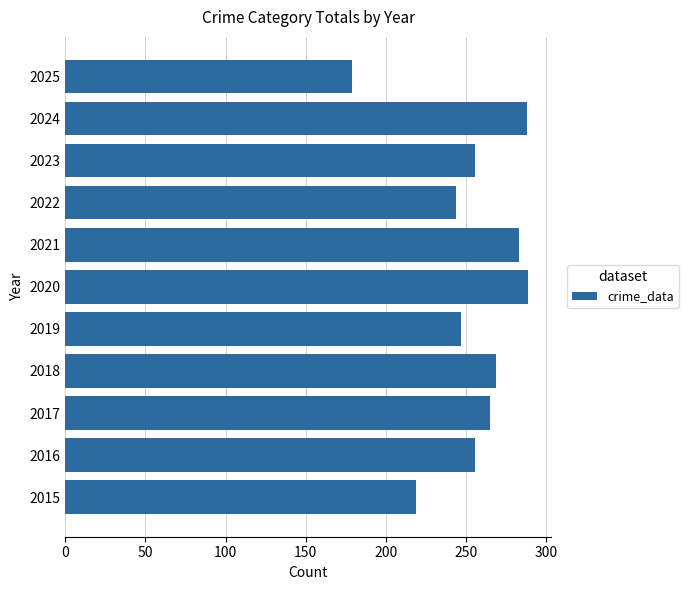

The chart shows a value of 139 at 2018. True or false?

False